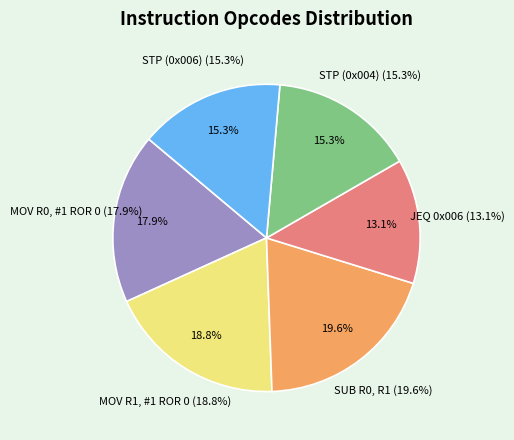

True or false: MOV R1, #1 ROR 0 accounts for 19% of the total.

True